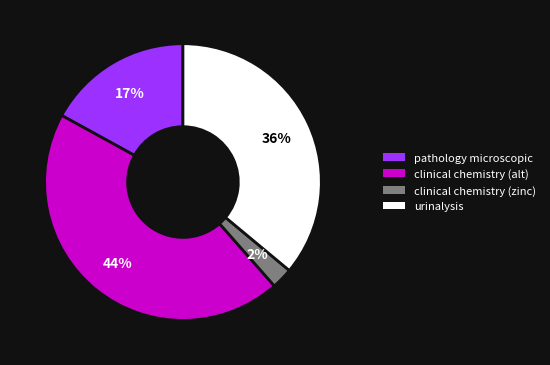

Between urinalysis and clinical chemistry (alt), which is larger?

clinical chemistry (alt)